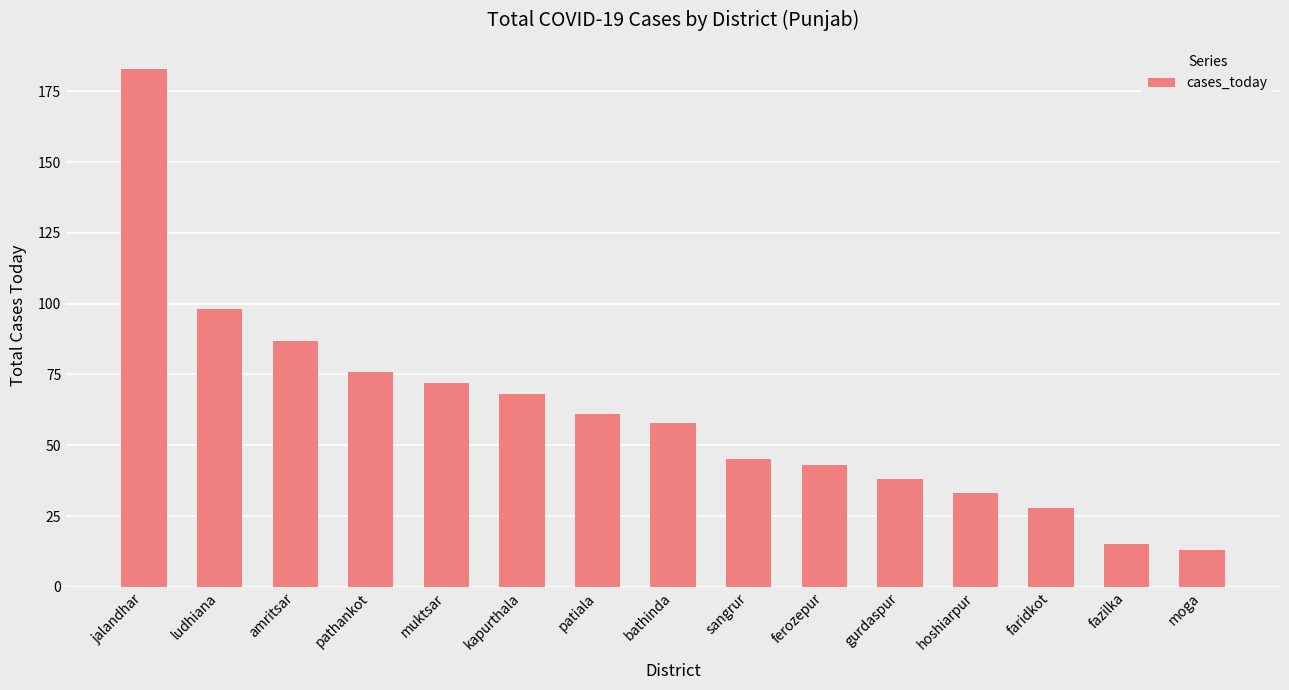

What is the change in value from gurdaspur to fazilka?

-23